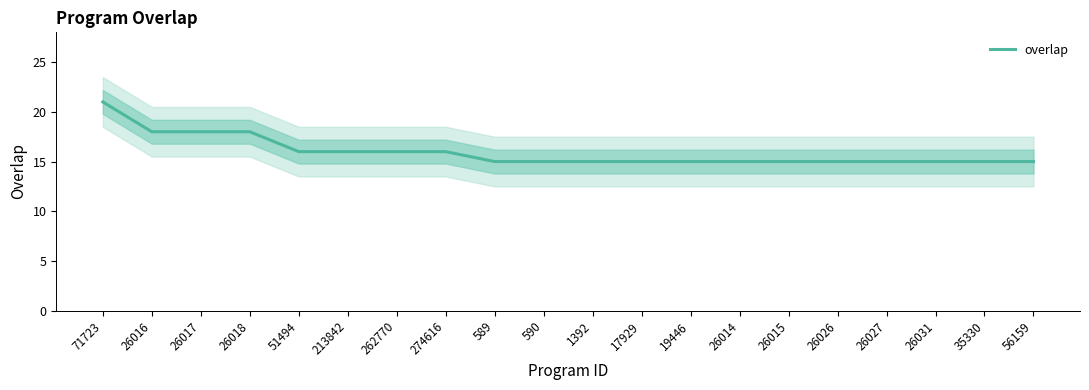

What is the label of the 7th point from the left?

262770